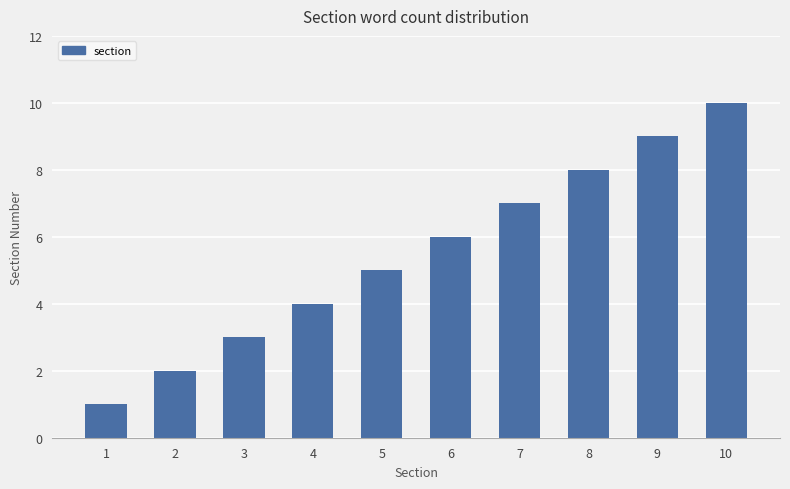

List the labels in order of value, smallest first.

1, 2, 3, 4, 5, 6, 7, 8, 9, 10